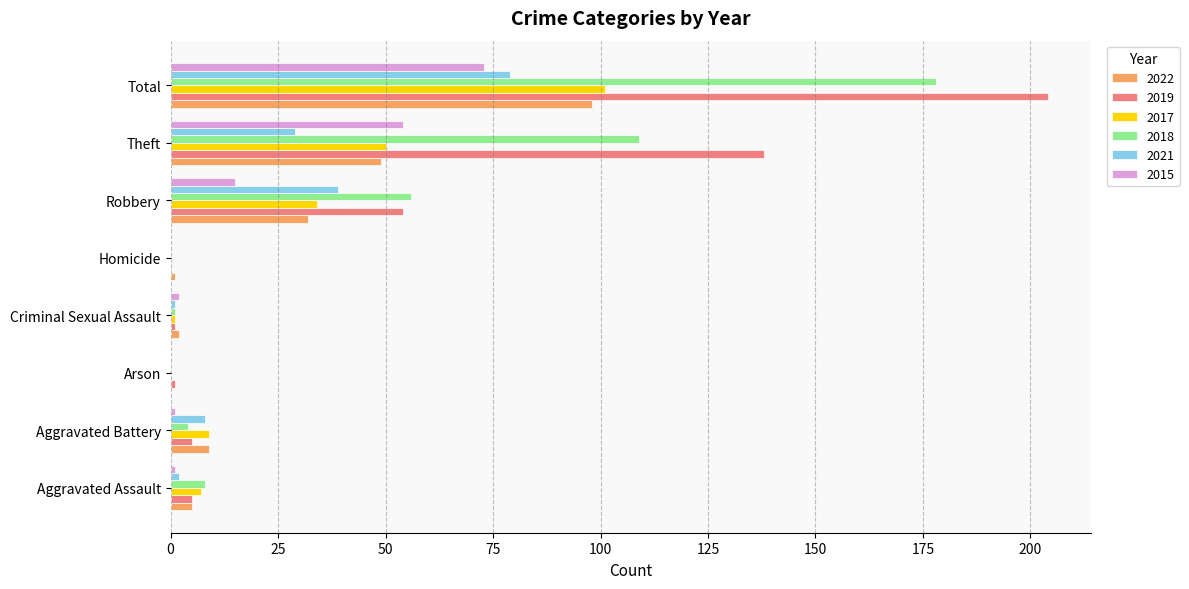

True or false: 2018 has a value of 107 at Total.

False